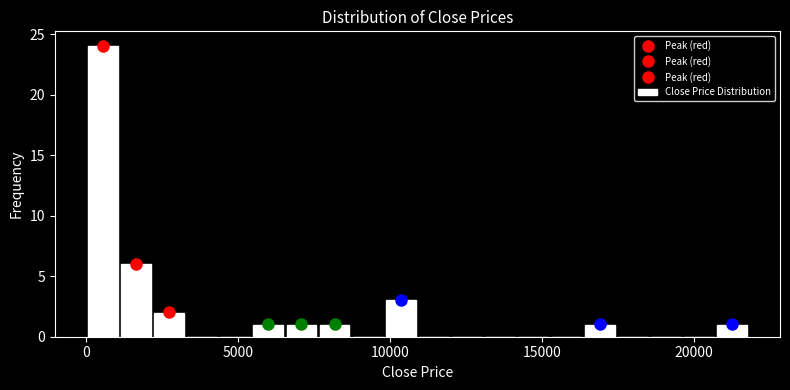

Around what value on the x-axis is the tallest bar? Give the approximate position of its centre, as read against the axis.

500